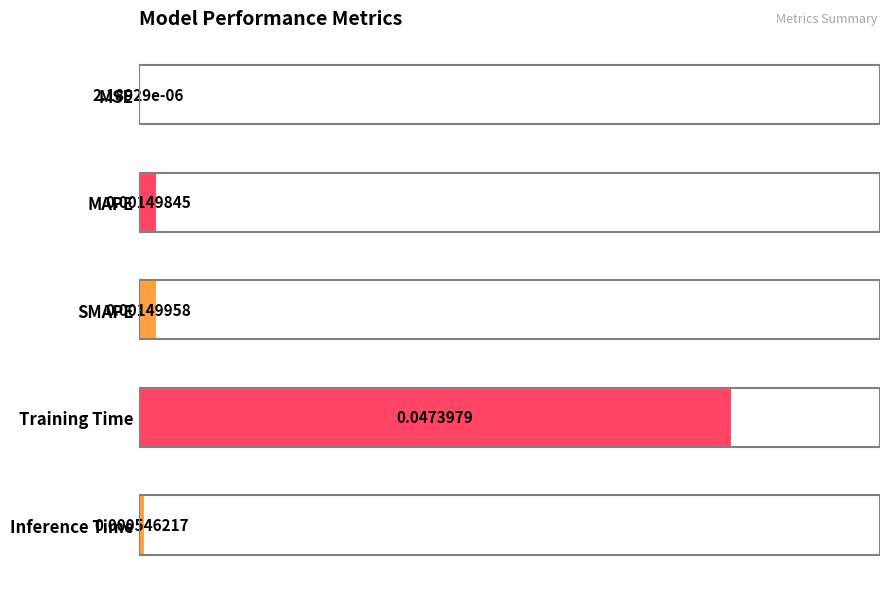

How many data points does each series have?

5